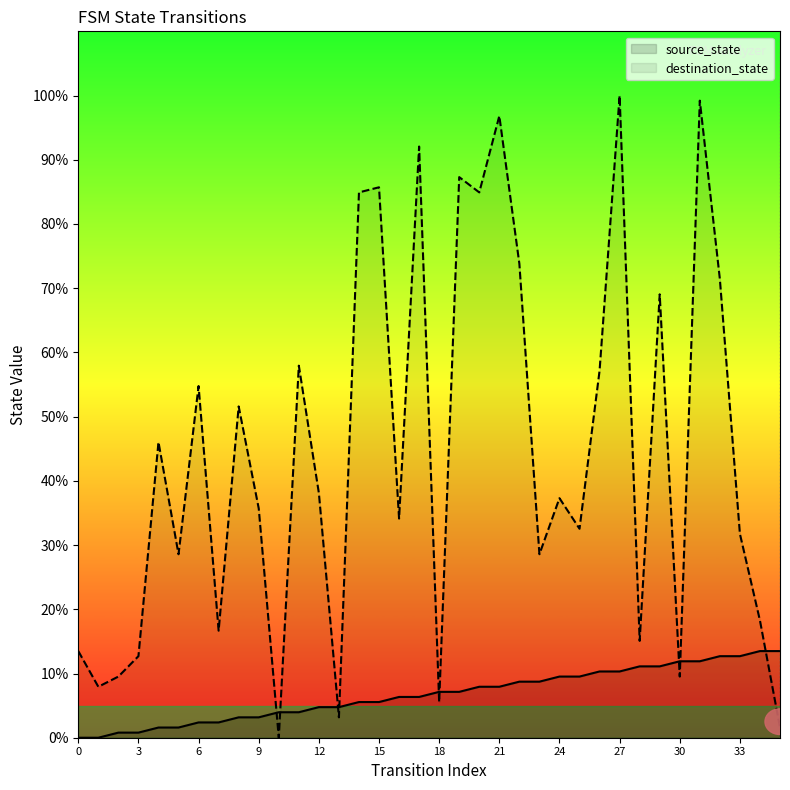

True or false: destination_state has more than 1 interior local peaks.

True